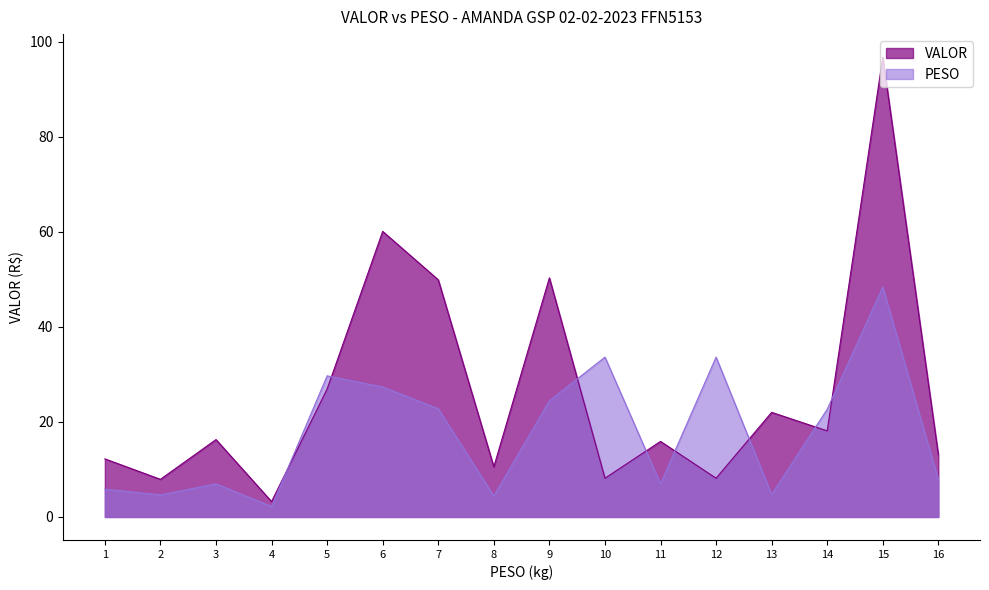

Is the value of PESO at 6 greater than the value of VALOR at 15?

No